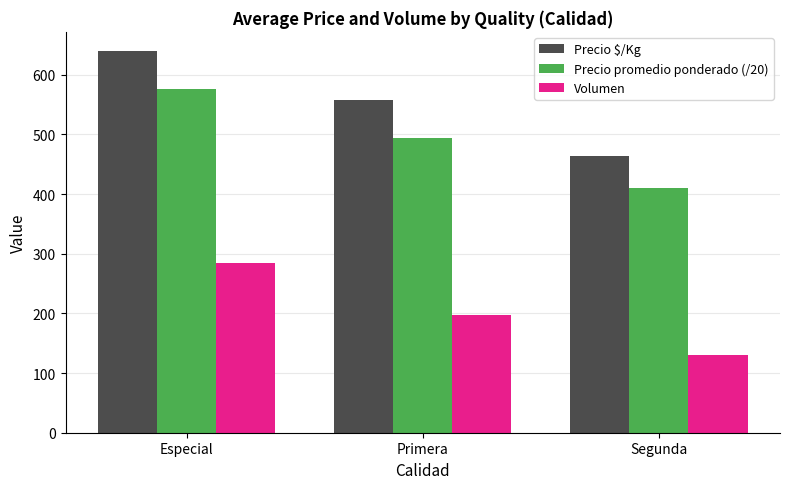

The value of Precio $/Kg at Primera is 557.0. True or false?

True